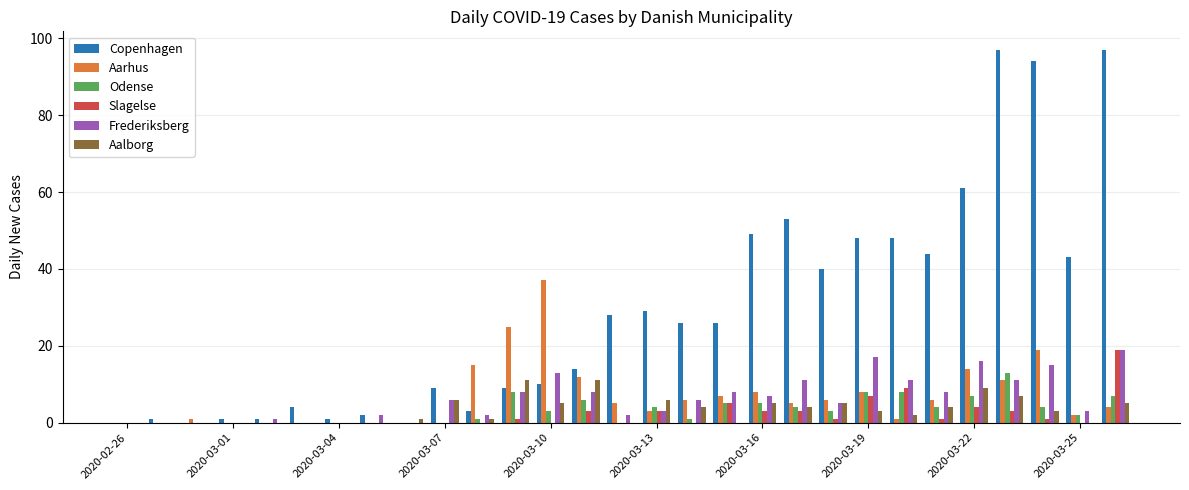

Which series has the largest total across all categories?

Copenhagen